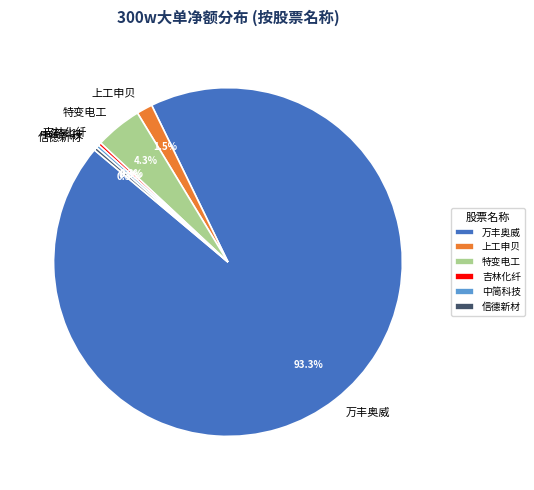

How many slices are in this pie chart?

6